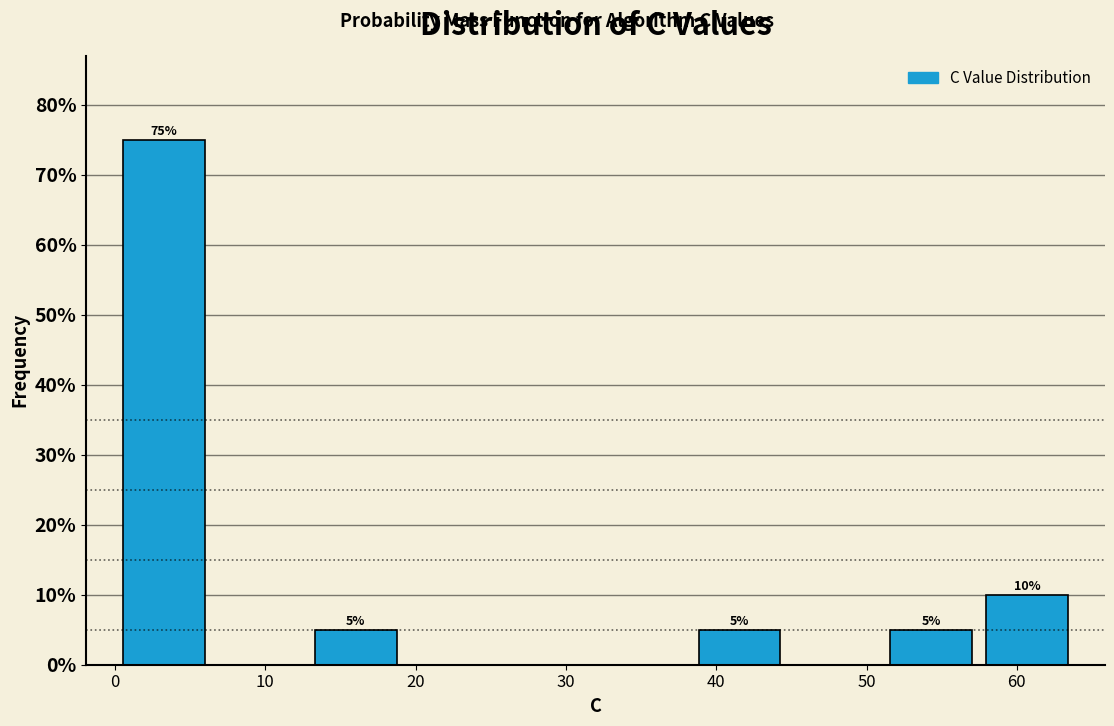

Over which range of the x-axis is the bar tallest?

0 to 6